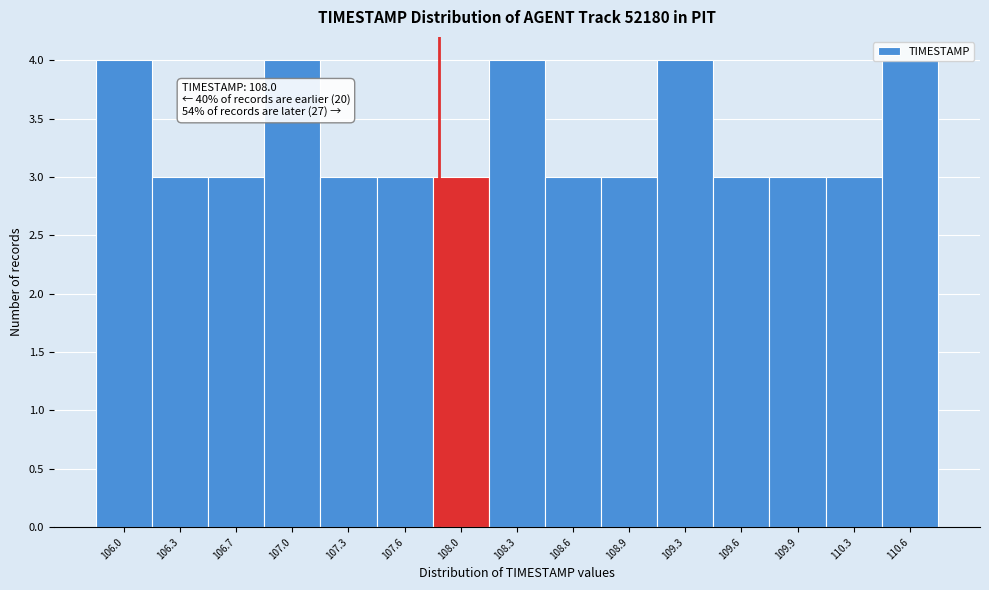

Is it true that the value at 107.0 is 4?

True